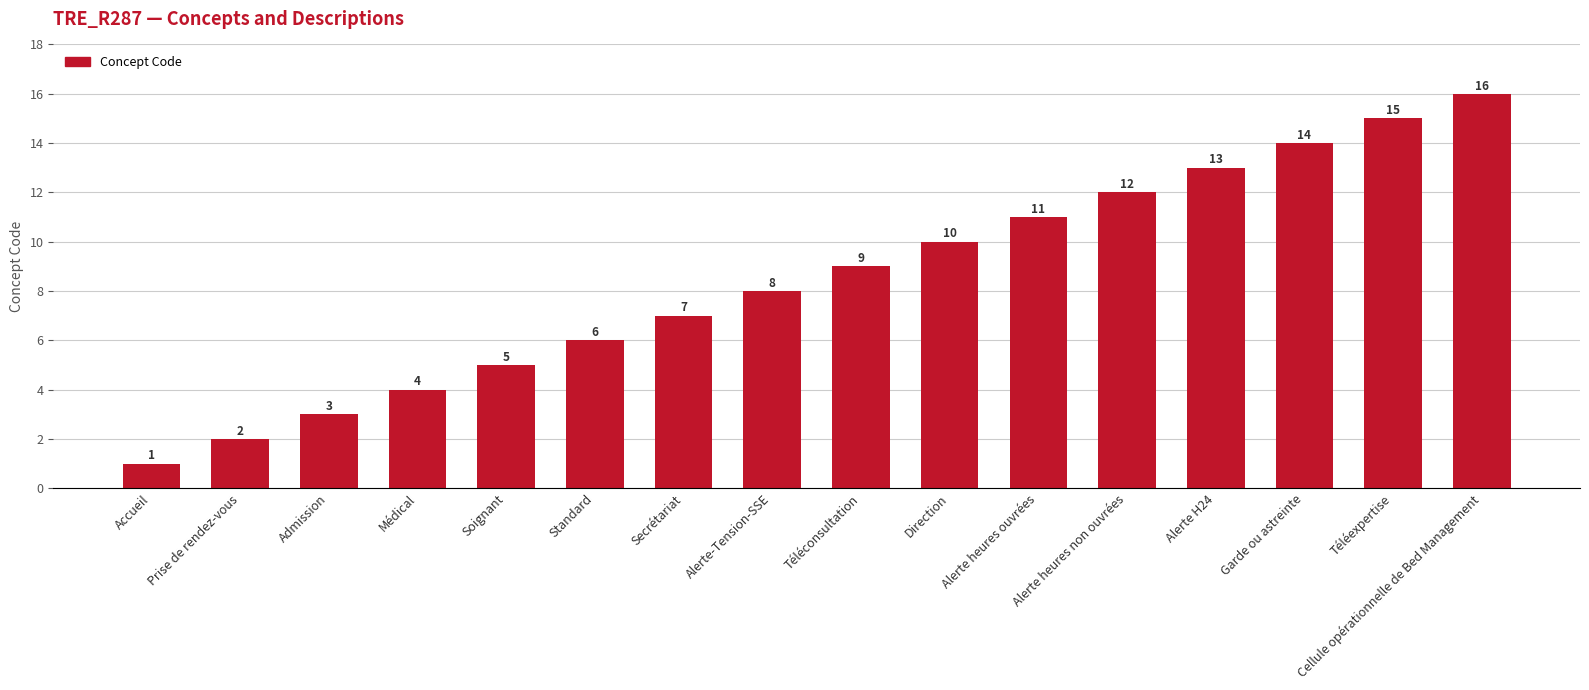

List the labels in order of value, largest first.

Cellule opérationnelle de Bed Management, Téléexpertise, Garde ou astreinte, Alerte H24, Alerte heures non ouvrées, Alerte heures ouvrées, Direction, Téléconsultation, Alerte-Tension-SSE, Secrétariat, Standard, Soignant, Médical, Admission, Prise de rendez-vous, Accueil